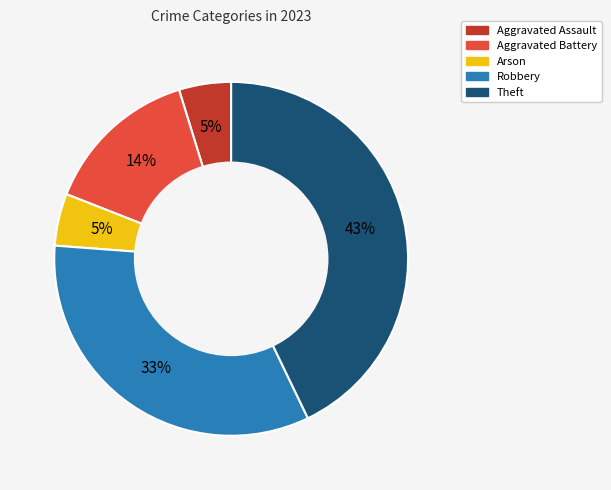

Between Robbery and Aggravated Assault, which is larger?

Robbery